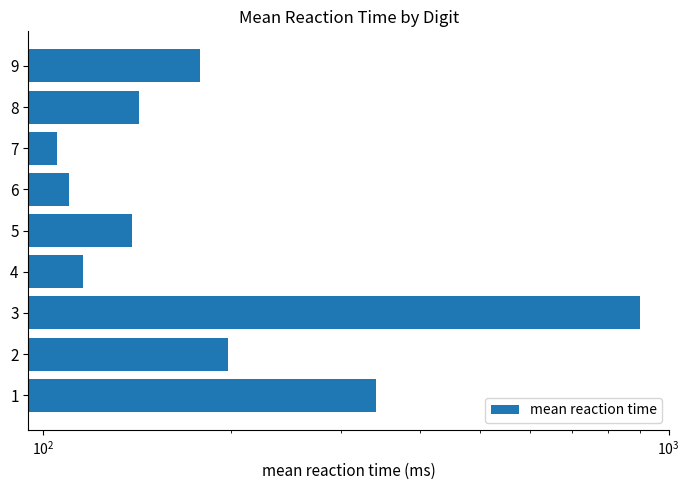

What is the smallest value displayed?

105.5